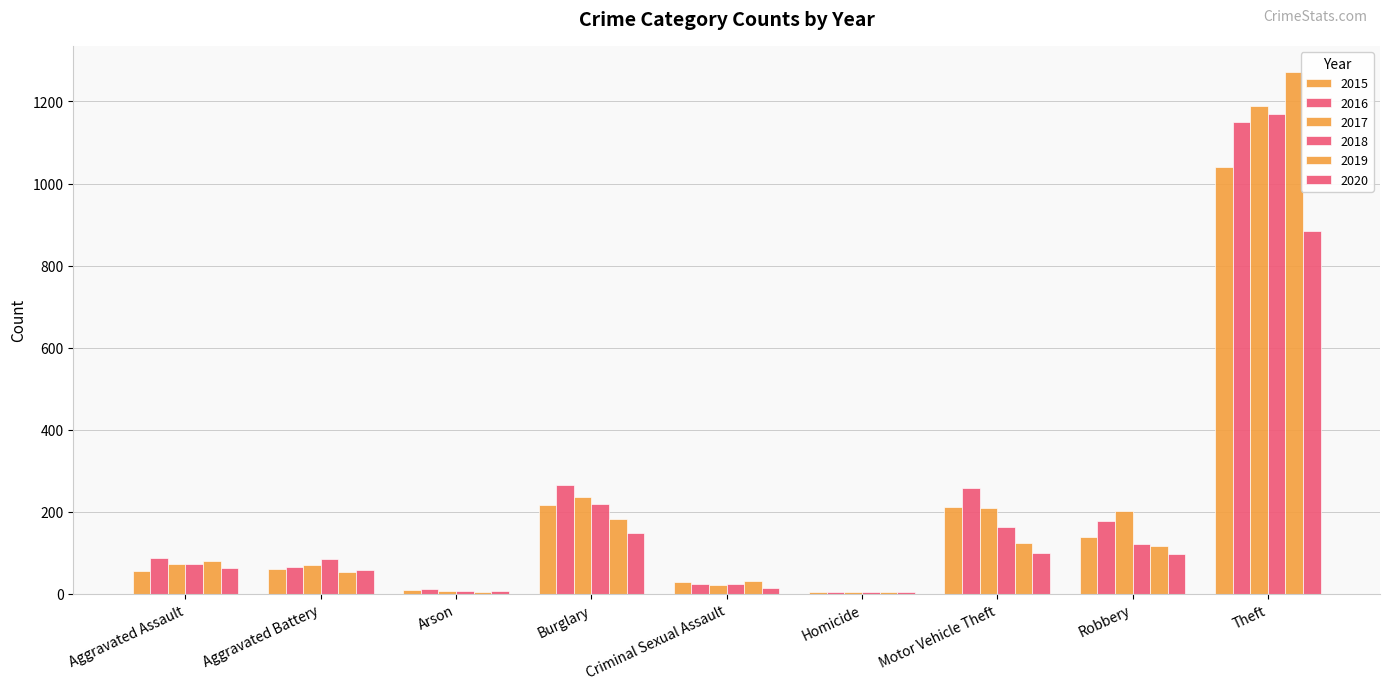

What is the total value across all series at Robbery?

853